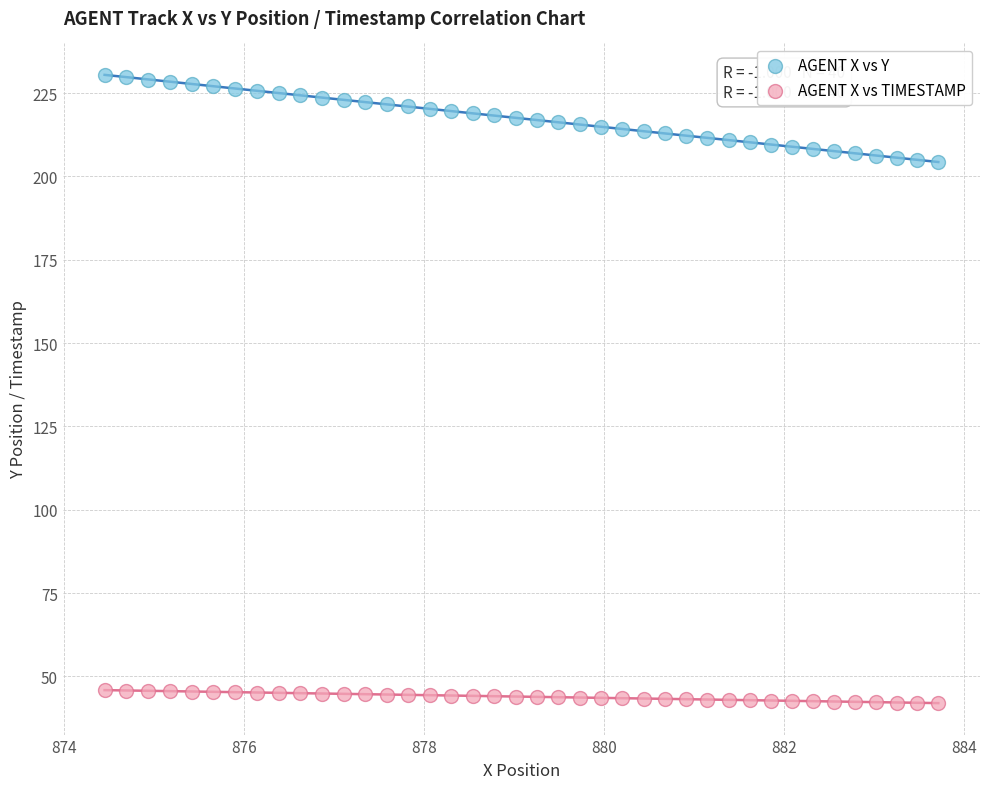

Which series reaches the maximum Y coordinate?

AGENT X vs Y